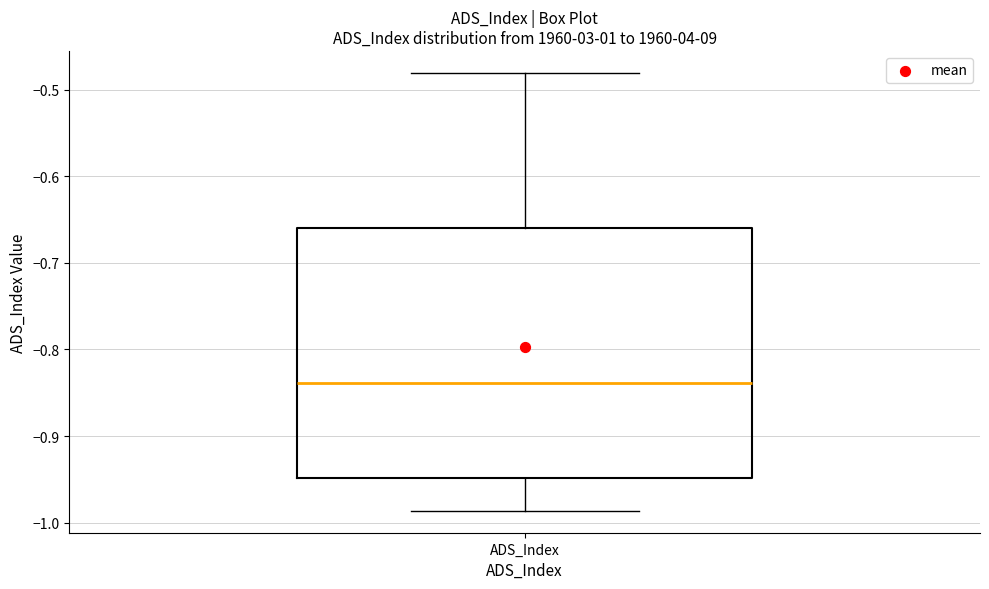

Where does the median line of the box for ADS_Index sit on the y-axis? The values are not printed on the chart, so give them approximately, as read against the axis.

-0.84